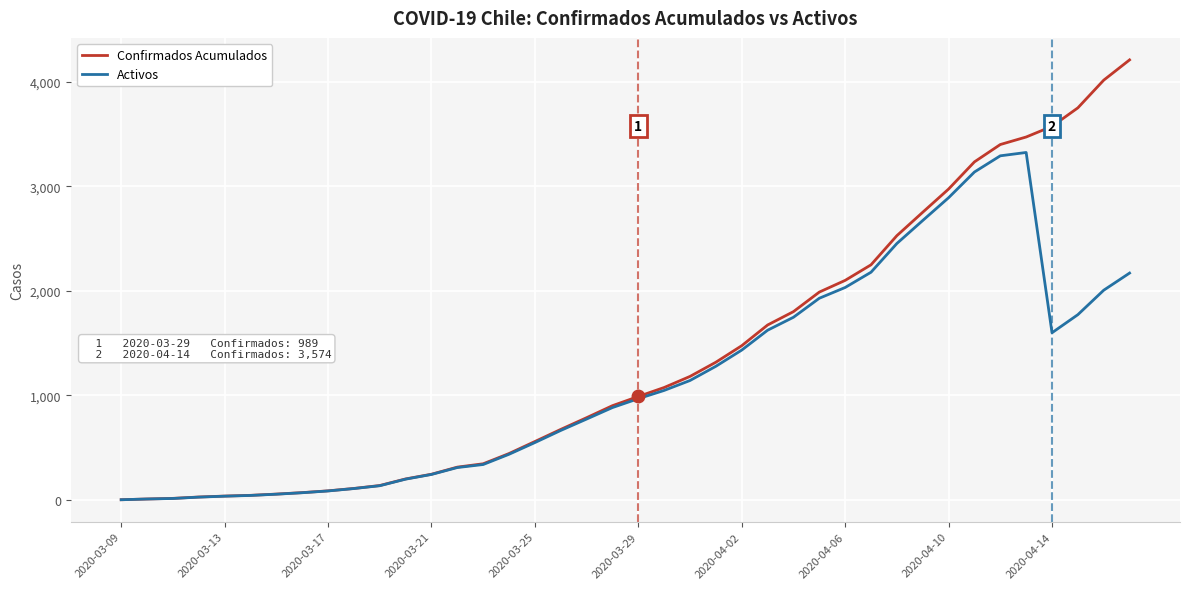

Which series has the largest total across all categories?

Confirmados Acumulados